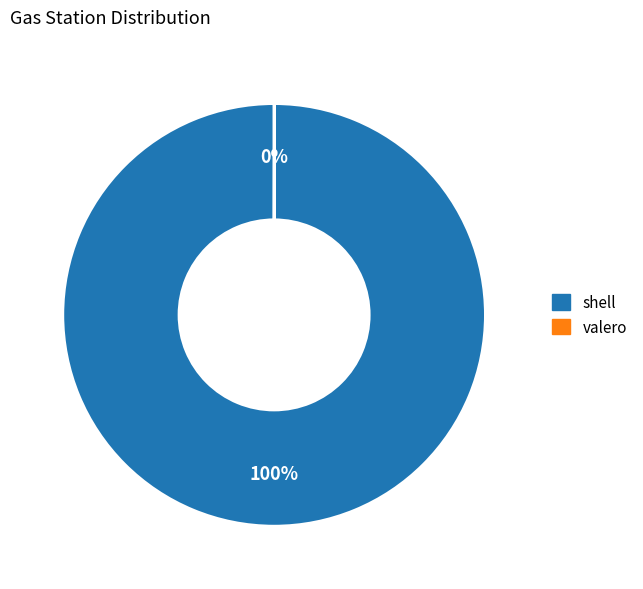

To the nearest percent, what percentage of the pie is shell?

100%